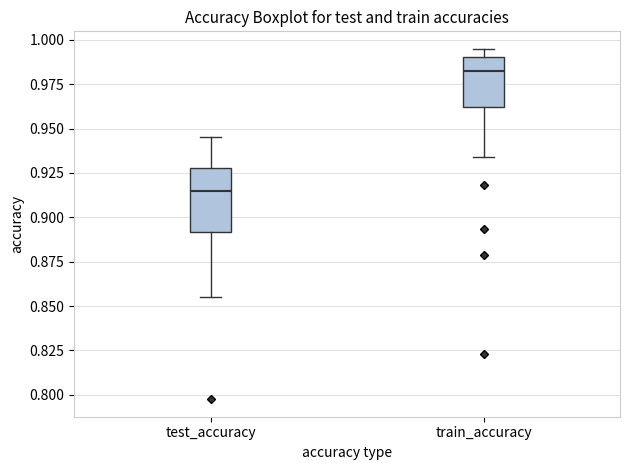

Which box has the highest median line?

train_accuracy